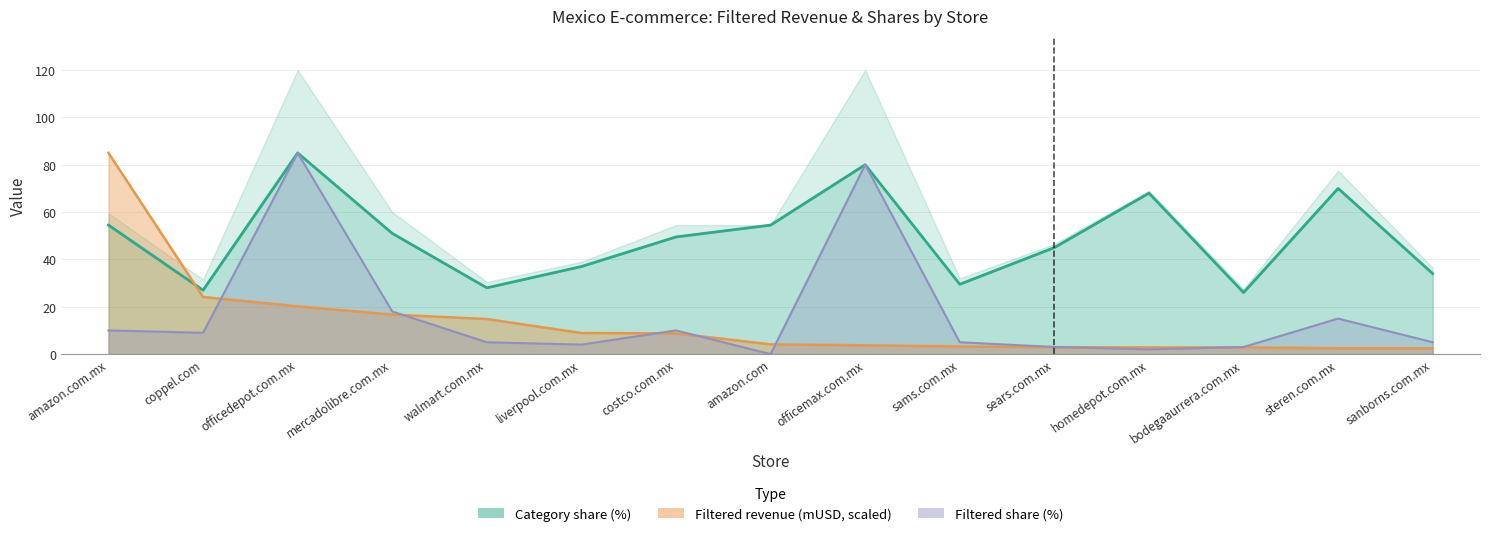

Rank the series by their maximum value, from lowest to highest.

Filtered revenue (mUSD), Filtered share (%), Category share (%)